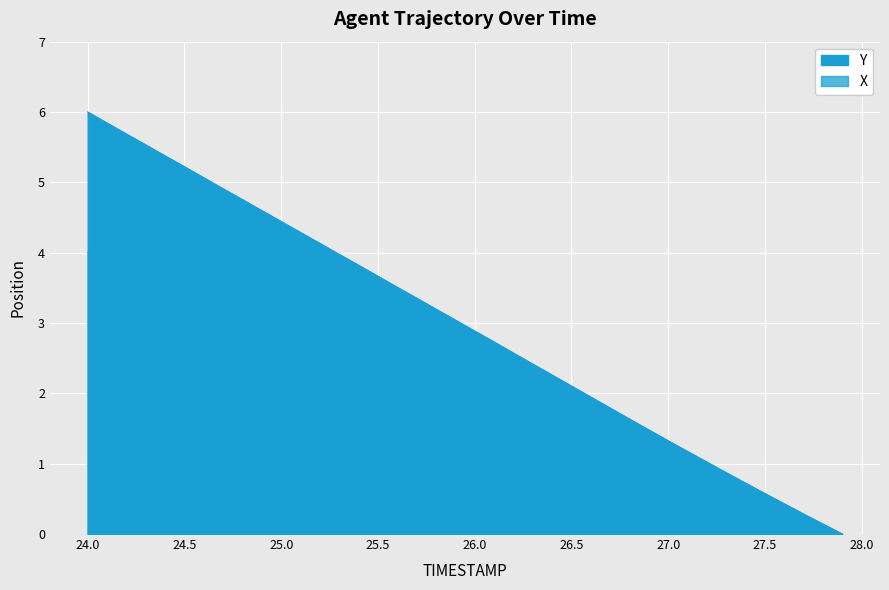

What is the difference between the highest and lowest values at 26.5?

1.7